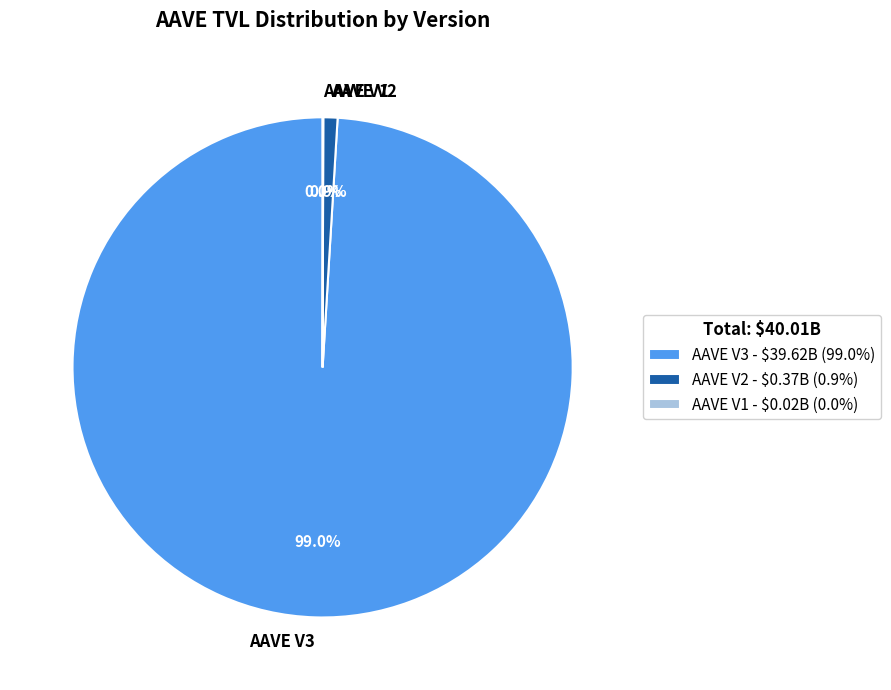

What is the ratio of the value at AAVE V3 to the value at AAVE V2?

108.2